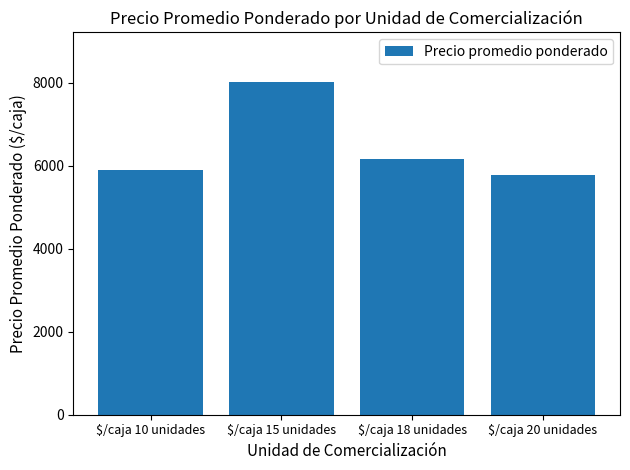

How many series are shown in this chart?

1